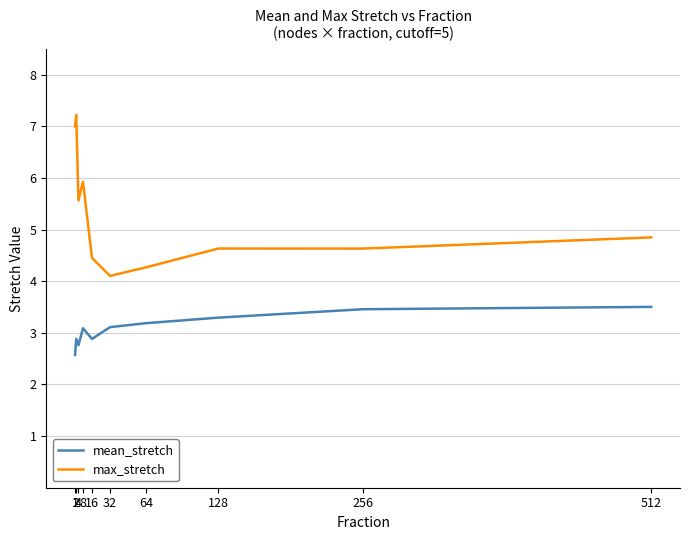

What is the difference between the mean_stretch values at 64 and 128?

0.1